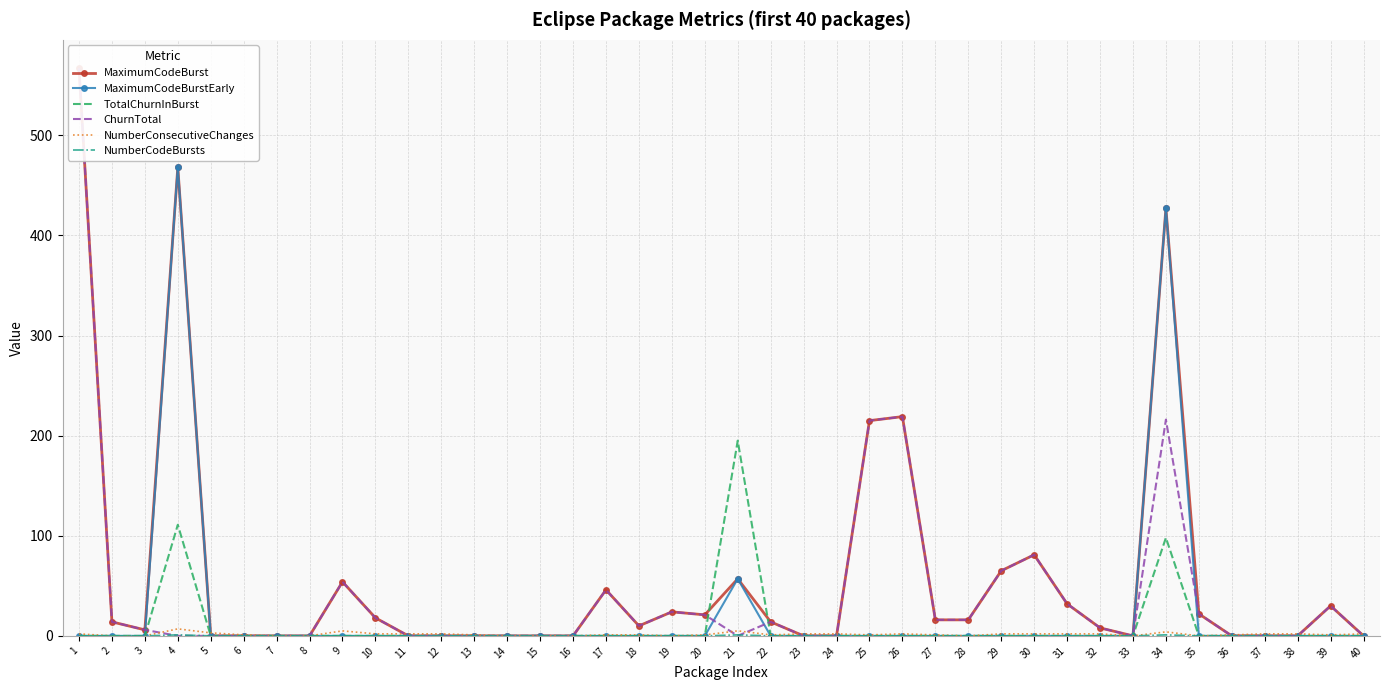

Reading right to left, what are all the values shown in this chart?

MaximumCodeBurst: 0	30	0	0	0	22	427	0	8	32	81	65	16	16	219	215	0	0	14	57	21	24	10	46	0	0	0	0	0	0	18	54	0	0	0	0	468	6	14	567
MaximumCodeBurstEarly: 0	0	0	0	0	0	427	0	0	0	0	0	0	0	0	0	0	0	0	57	0	0	0	0	0	0	0	0	0	0	0	0	0	0	0	0	468	0	0	0
TotalChurnInBurst: 0	0	0	0	0	0	98	0	0	0	0	0	0	0	0	0	0	0	0	195	0	0	0	0	0	0	0	0	0	0	0	0	0	0	0	0	111	0	0	0
ChurnTotal: 0	30	0	0	0	22	216	0	8	32	81	65	16	16	219	215	0	0	14	0	21	24	10	46	0	0	0	0	0	0	18	54	0	0	0	0	0	6	14	567
NumberConsecutiveChanges: 2	1	2	2	1	0	4	0	2	2	2	2	0	1	2	1	2	2	1	5	1	0	1	1	0	0	0	1	2	2	2	5	0	0	1	3	7	0	0	2
NumberCodeBursts: 0	0	0	0	0	0	1	0	0	0	0	0	0	0	0	0	0	0	0	1	0	0	0	0	0	0	0	0	0	0	0	0	0	0	0	0	1	0	0	0